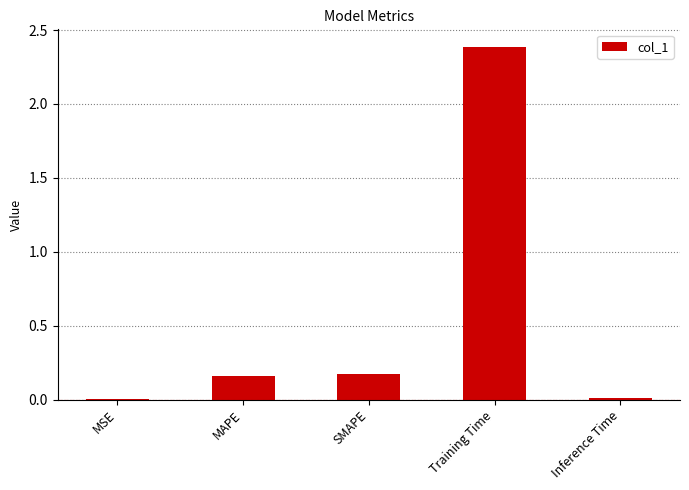

True or false: the data shows 0.0 at MSE.

True